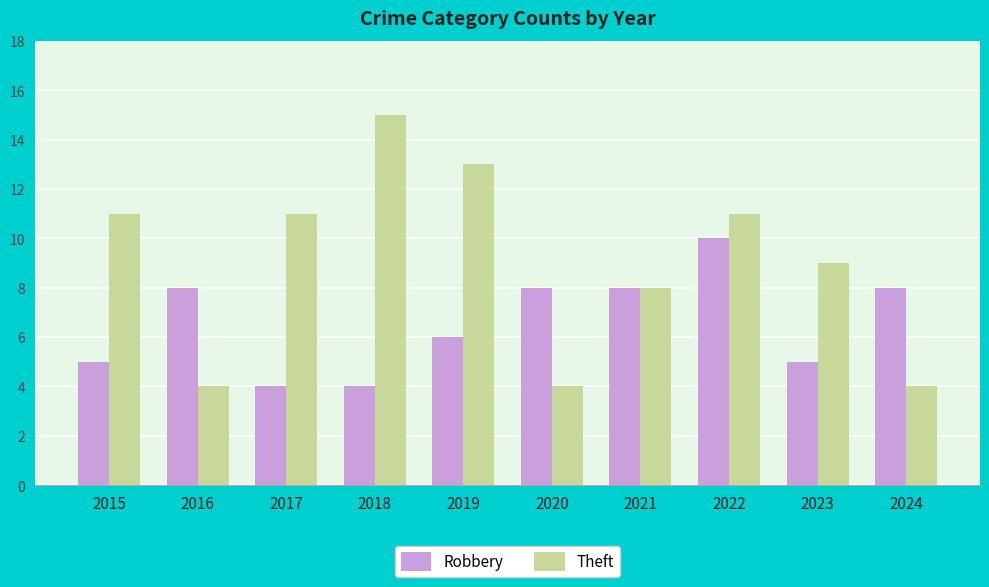

What is the sum of the Robbery values at 2022 and 2021?

18